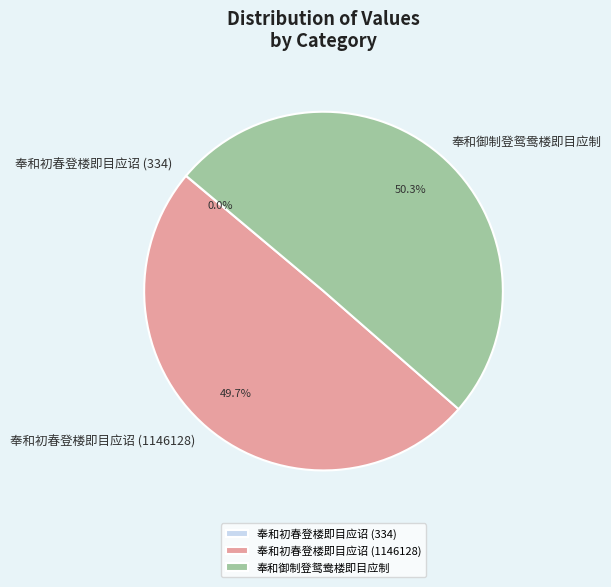

Is the sum of 奉和初春登楼即目应诏 (1146128) and 奉和御制登鸳鸯楼即目应制 greater than half?

Yes